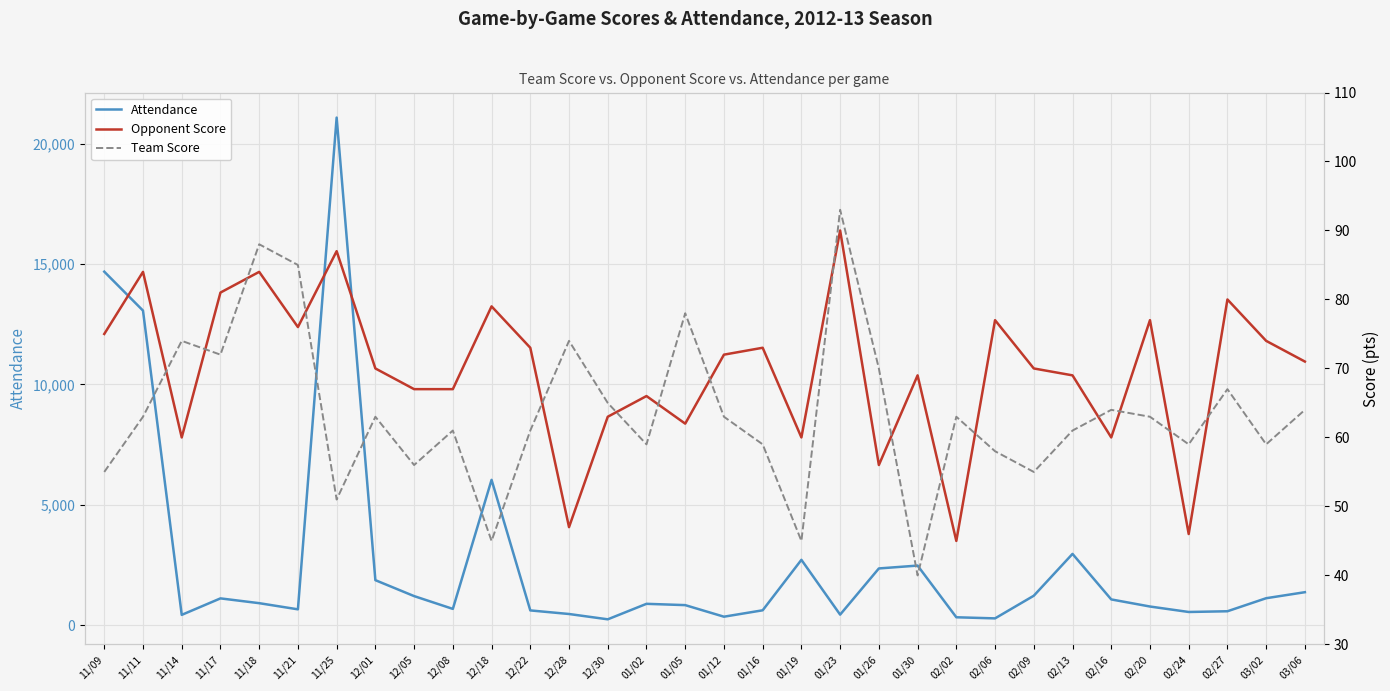

In Opponent Score, how many points are higher than both neighbors (excluding endpoints)?

11